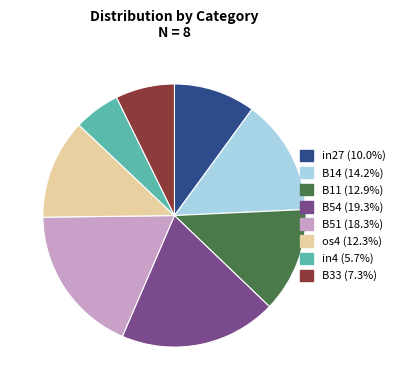

Which slice is the smallest?

in4